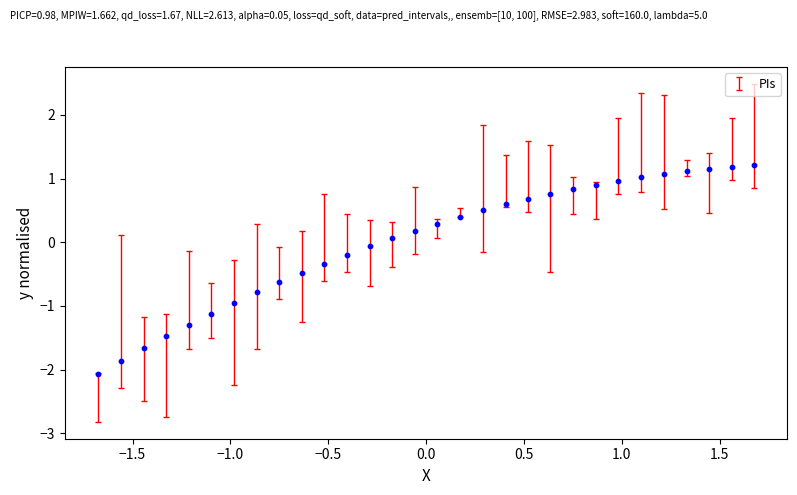

What is the range of Y values (max minus min)?

3.3